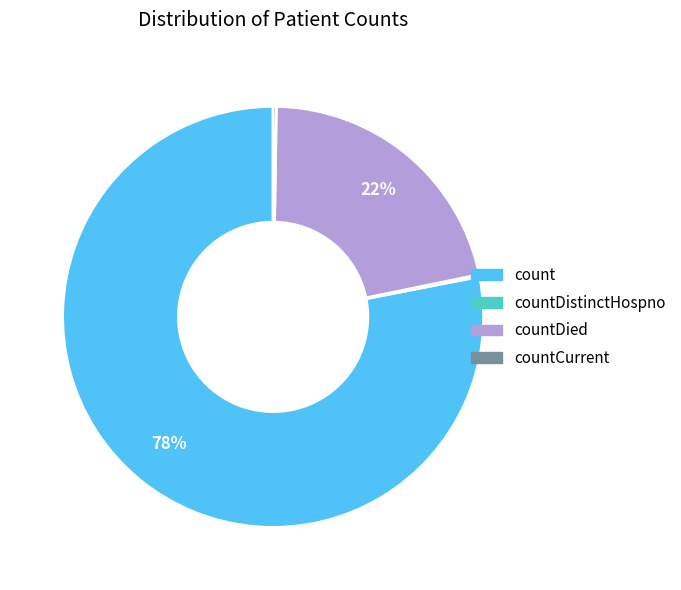

Does any single category account for the majority?

Yes